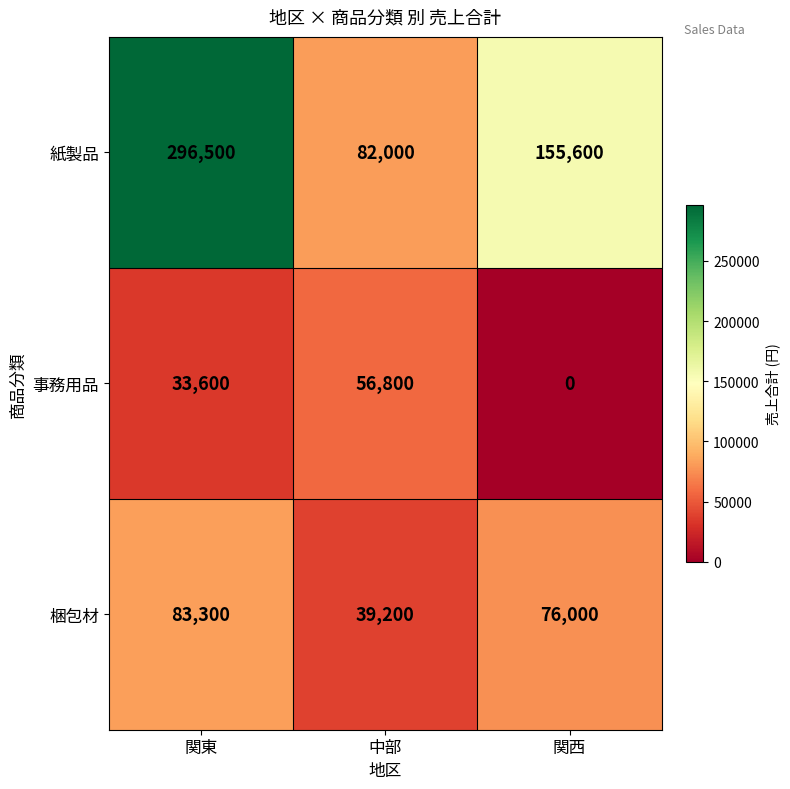

Reading right to left, what are all the values shown in this chart?

紙製品: 155600	82000	296500
事務用品: 0	56800	33600
梱包材: 76000	39200	83300